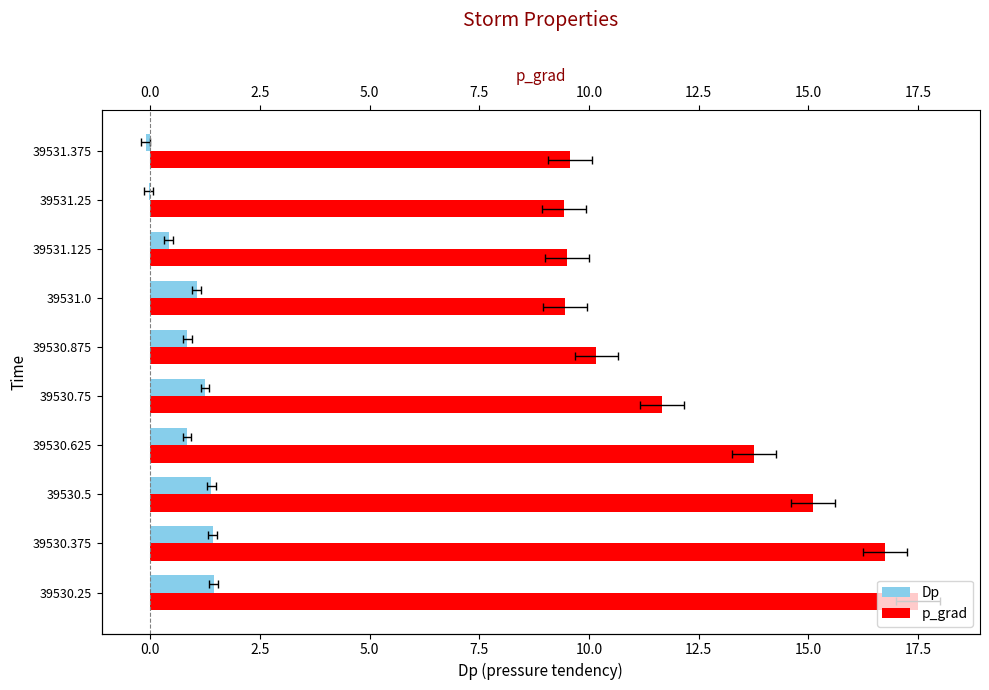

True or false: Dp has a value of 1.4 at 39530.5.

True